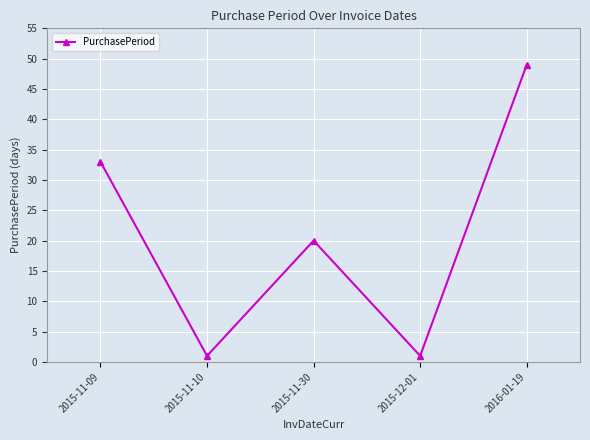

Which label corresponds to the largest value in the chart?

2016-01-19